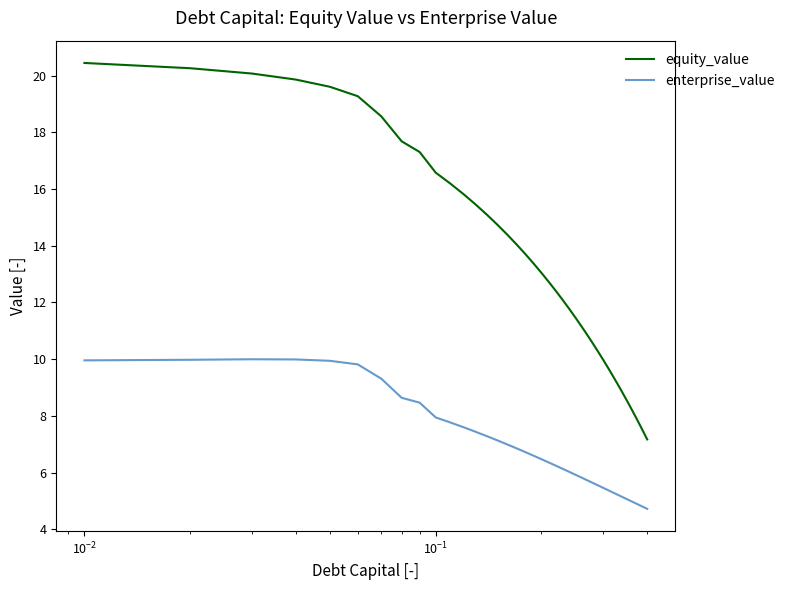

True or false: enterprise_value and equity_value cross at least once.

False